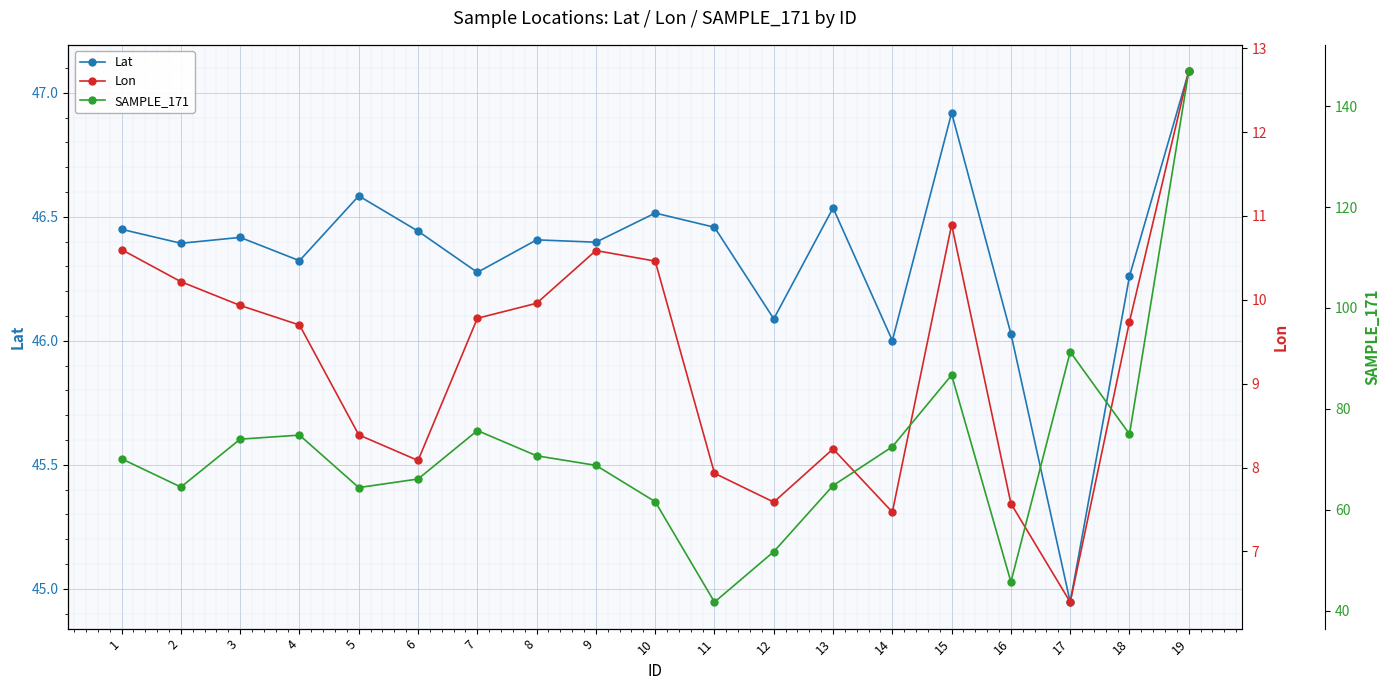

What is the difference between the Lat values at 18 and 1?

0.2